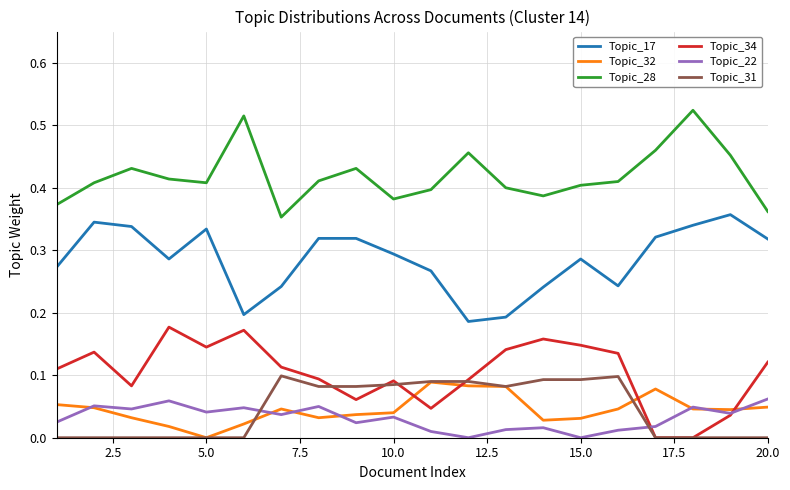

True or false: Topic_28 and Topic_32 intersect in this chart.

False